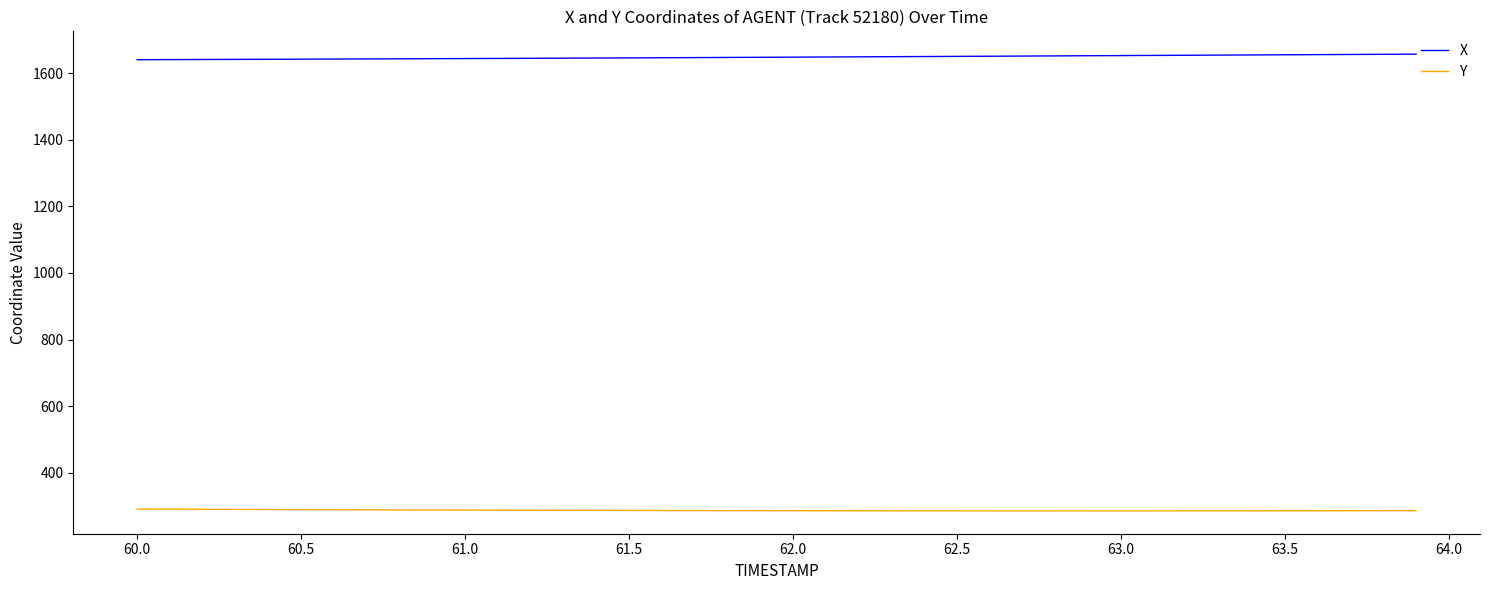

What is the maximum value shown in the chart?

1657.1